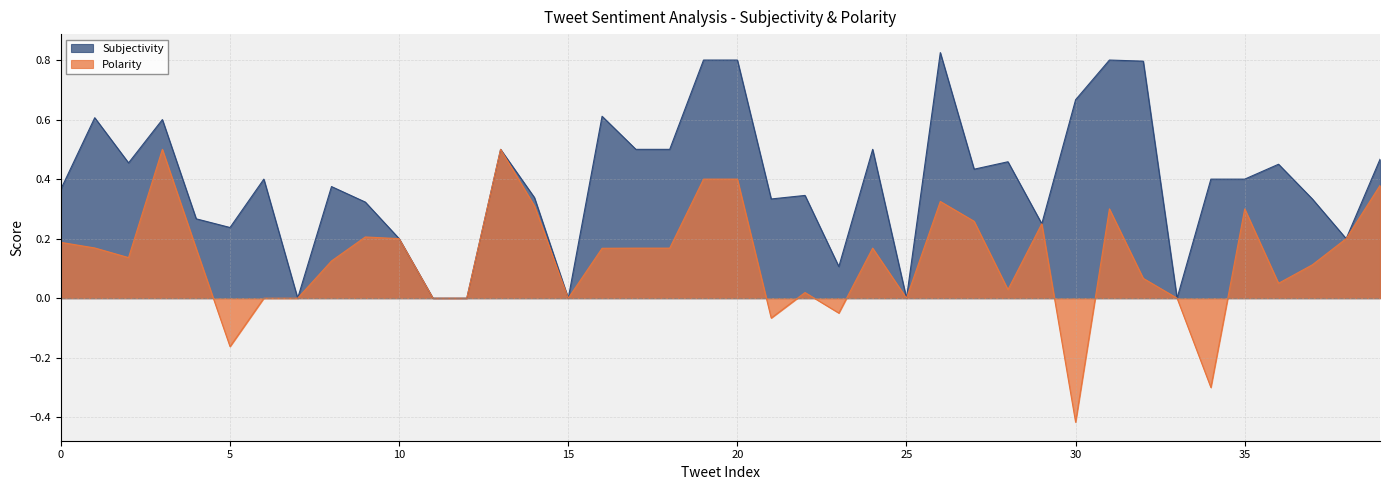

Which series has the largest total across all categories?

Subjectivity